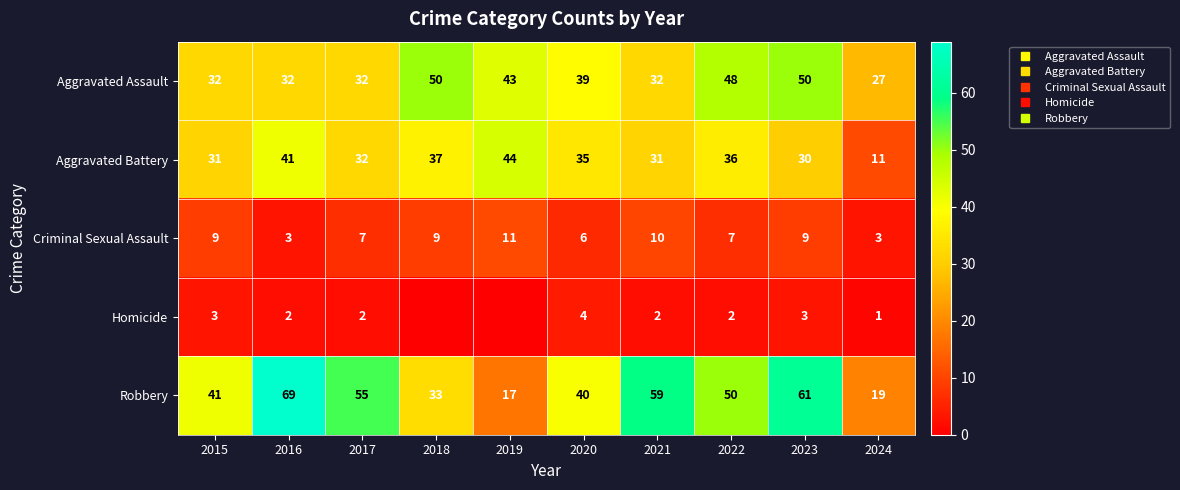

What is the sum of the Aggravated Assault values at 2020 and 2015?

71